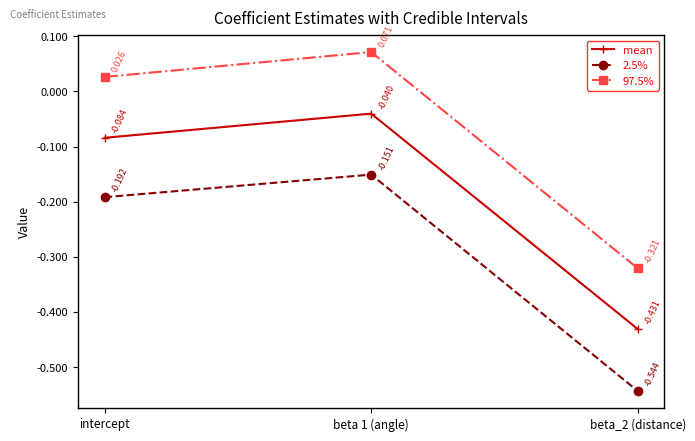

Where does the 97.5% series first go above 0?

intercept